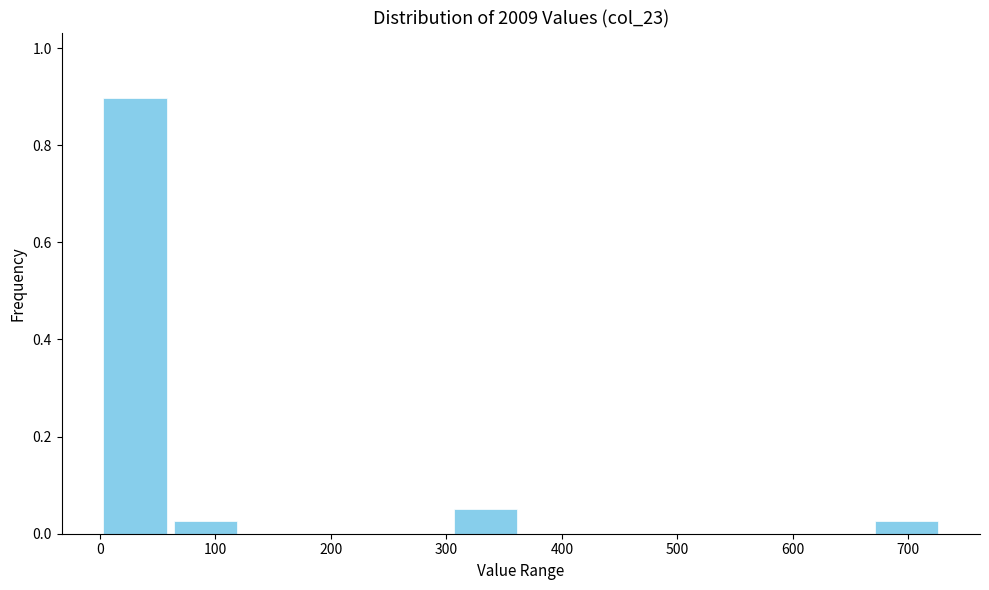

Reading left to right, transcribe this chart: for each bar, give the range it covers on the x-axis and its height. Neither the bar edges nor the heights are printed on the chart, so give them approximately, as read against the axes.

0 to 60: 0.90
60 to 120: 0.02
120 to 180: 0
180 to 240: 0
240 to 300: 0
300 to 360: 0.06
360 to 430: 0
430 to 490: 0
490 to 550: 0
550 to 610: 0
610 to 670: 0
670 to 730: 0.02